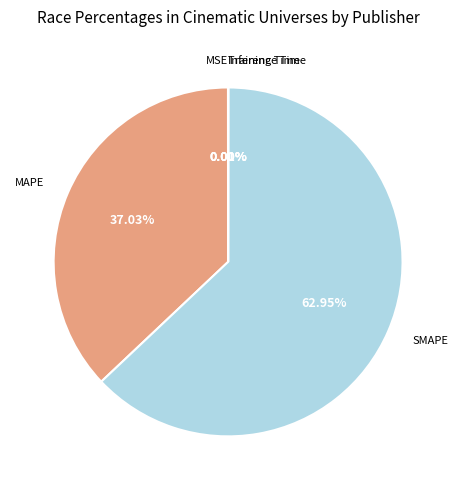

Rank the categories by value from highest to lowest.

SMAPE, MAPE, MSE, Inference Time, Training Time